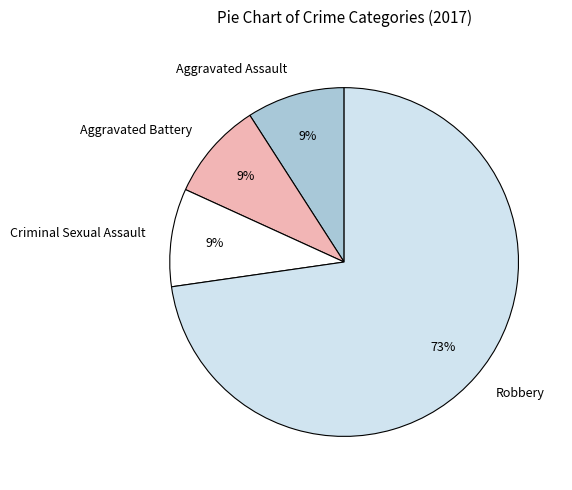

Which category has the biggest portion of the pie?

Robbery